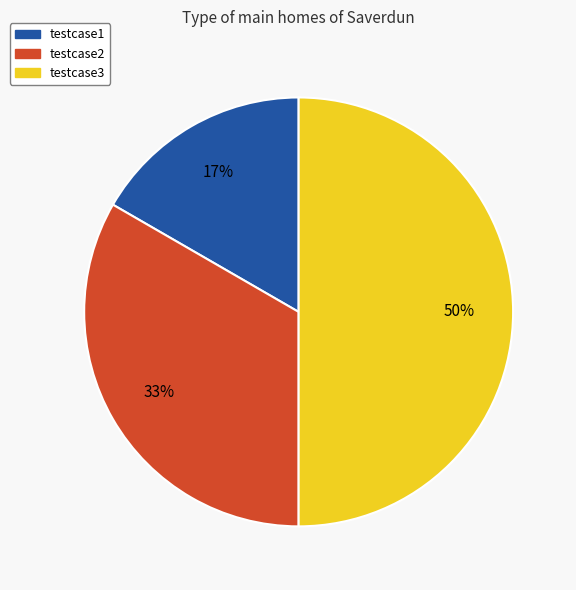

Do testcase2 and testcase3 together represent more than half of the pie?

Yes